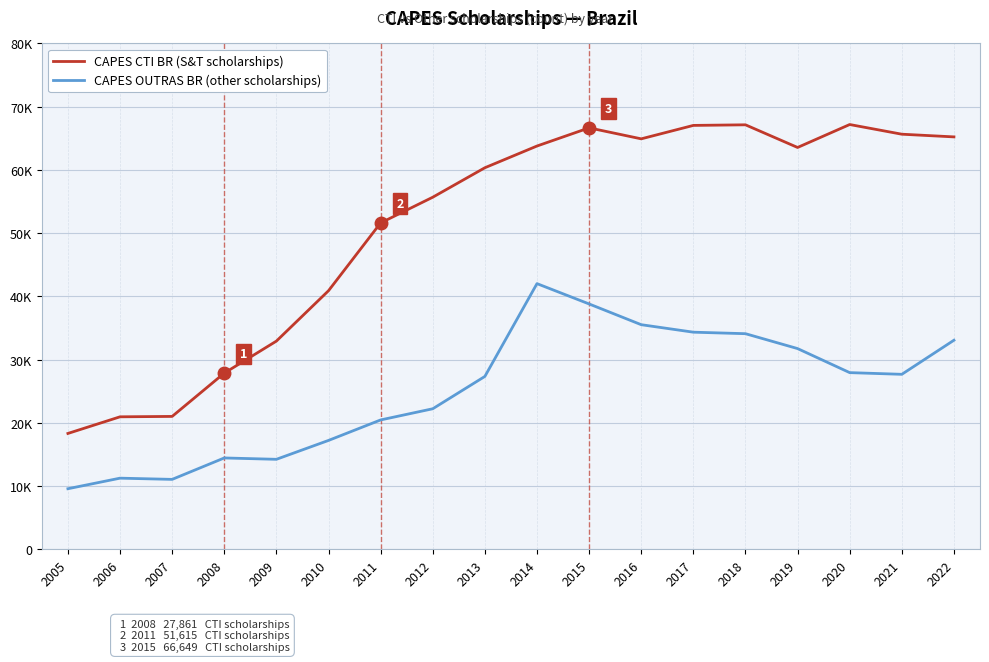

What is the average value of the CAPES CTI BR (S&T scholarships) series?

51150